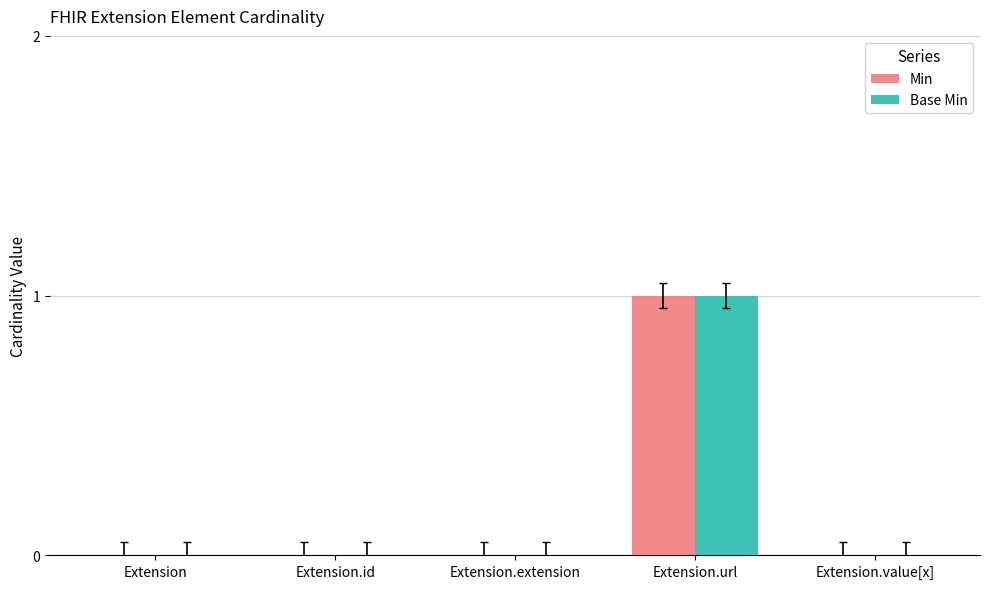

Count the number of data series in this chart.

2